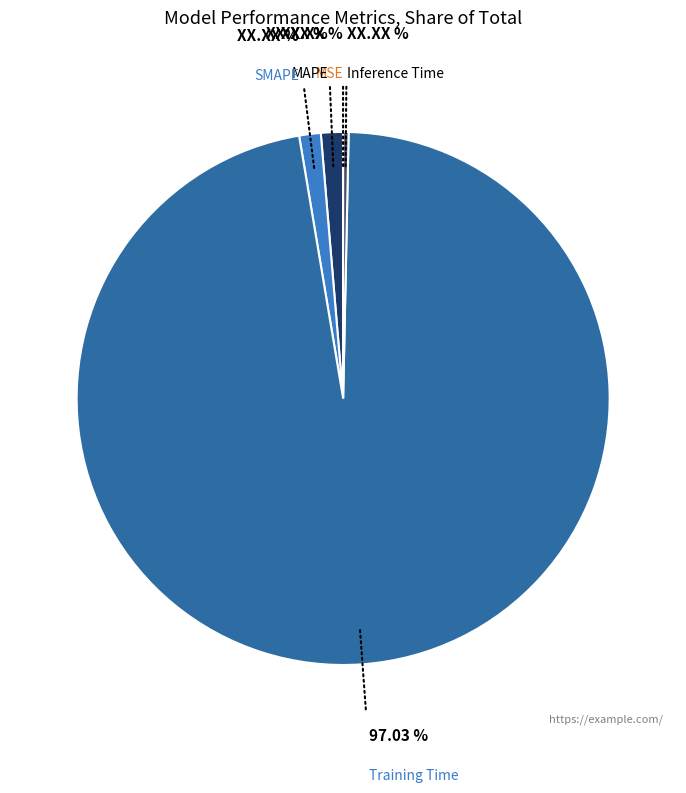

To the nearest percent, what portion does SMAPE represent?

1%